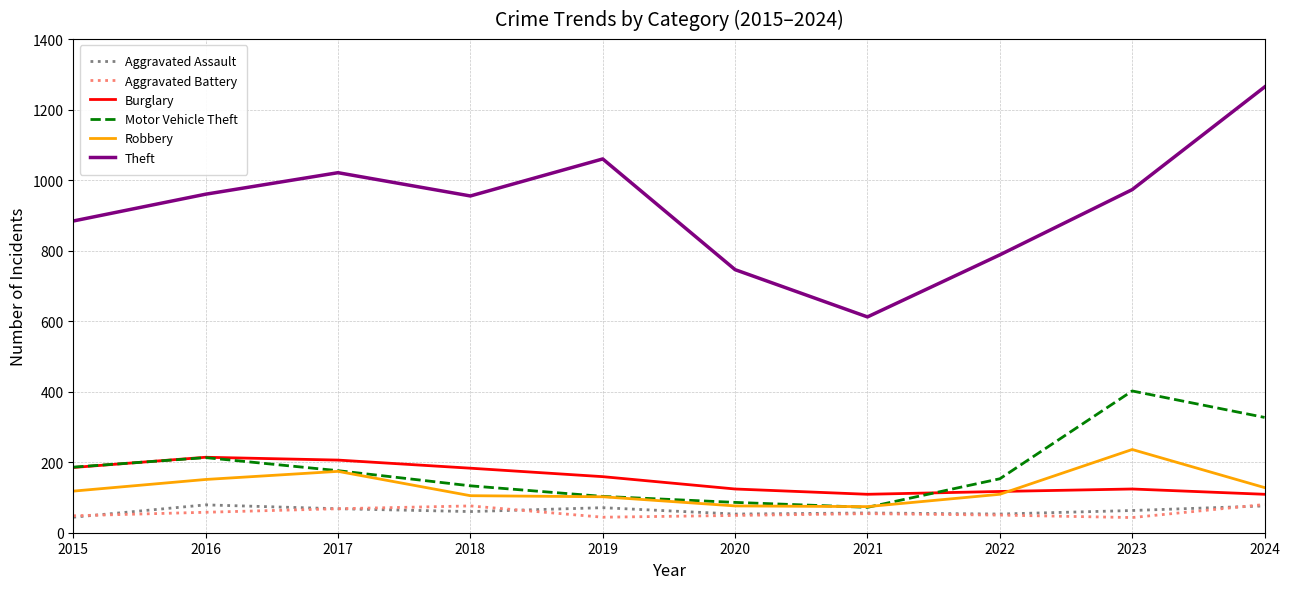

True or false: Theft and Burglary cross at least once.

False